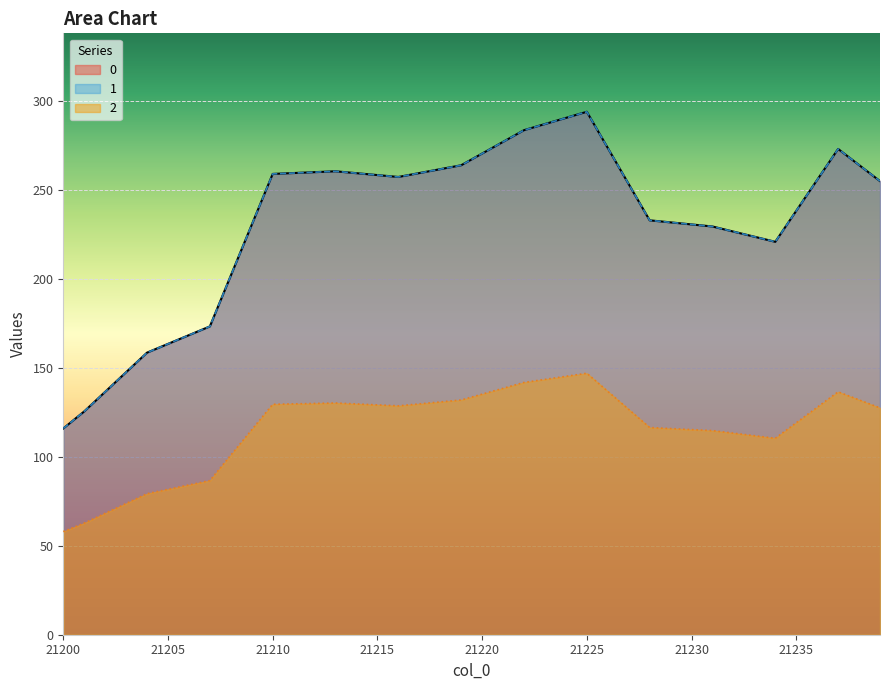

How many distinct data groups are displayed?

3